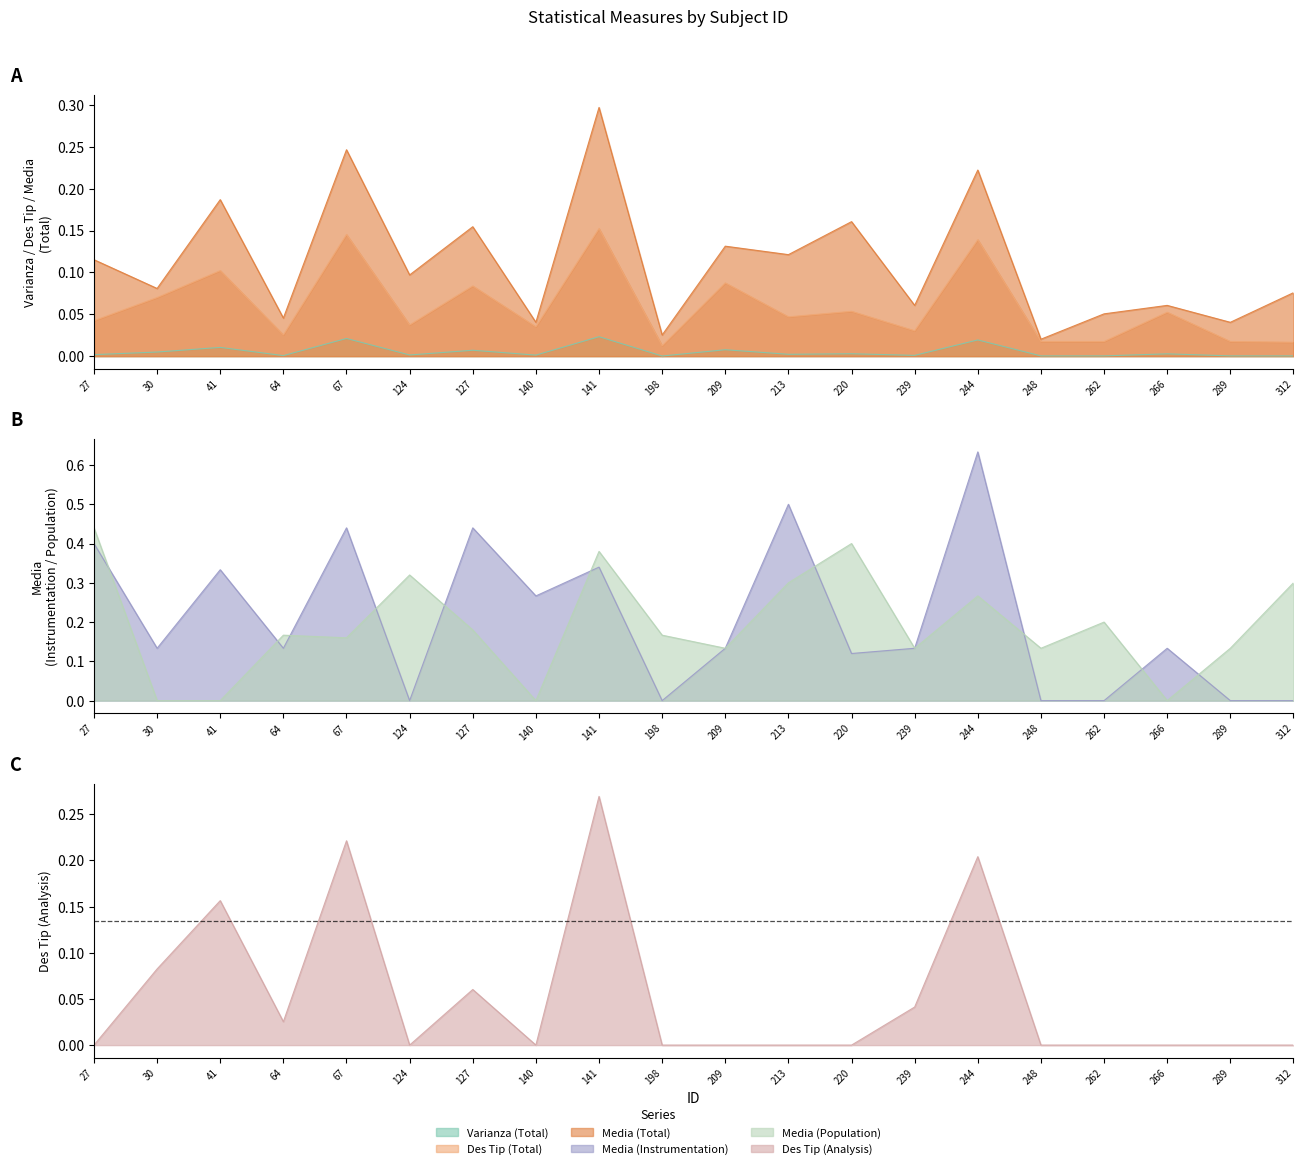

Where is Des Tip (Total) nearest to the value 0?

198